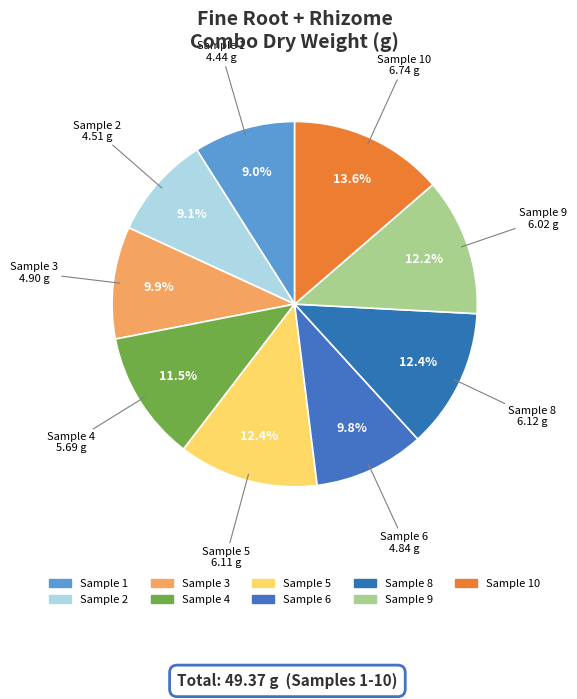

How much of the chart is everything except Sample 9?

87.8%